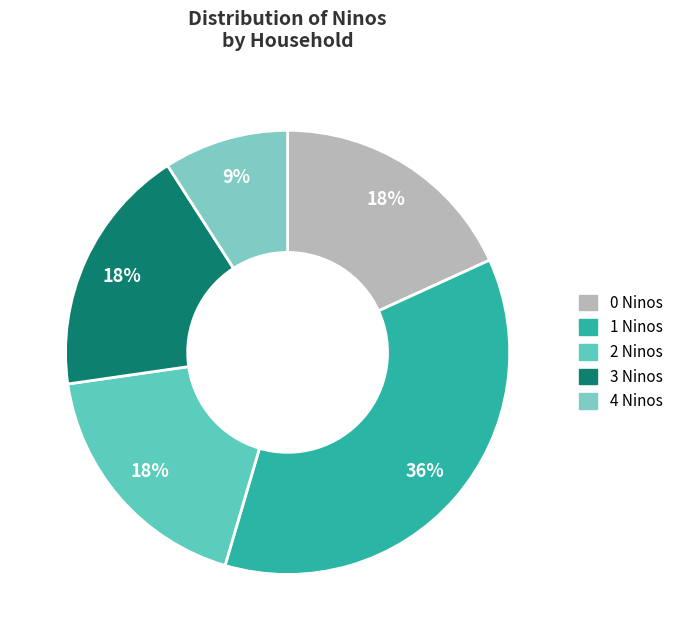

To the nearest percent, what is the difference between the largest and smallest slice percentages?

27%